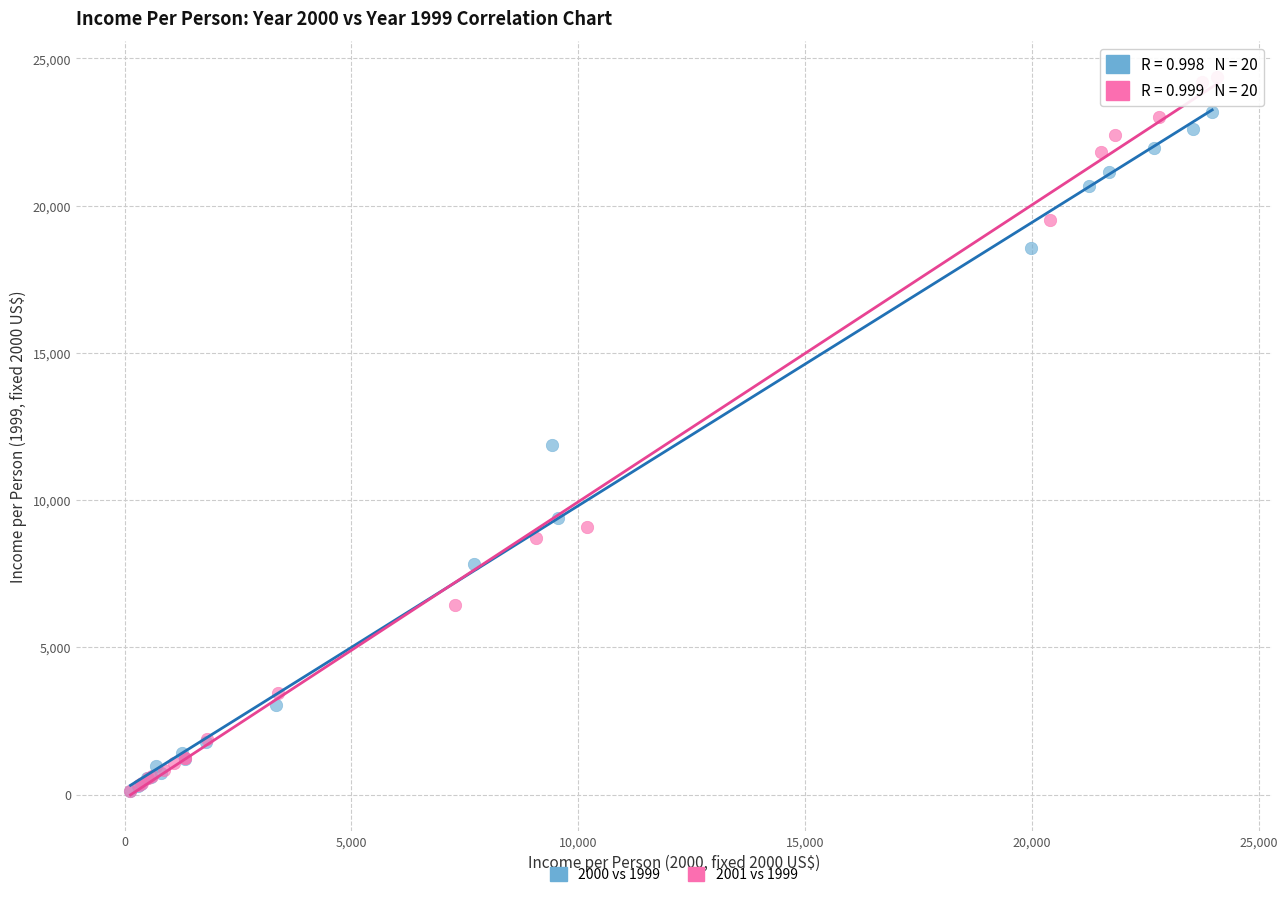

Which series has the widest spread of Y values?

2001 vs 1999